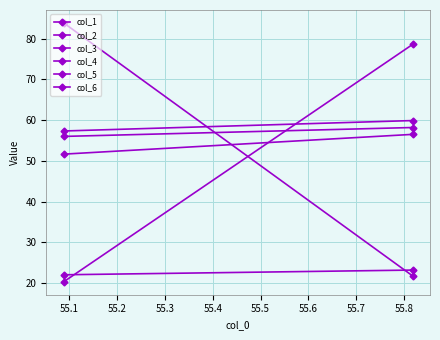

How many values in the col_3 series are below 83?

1